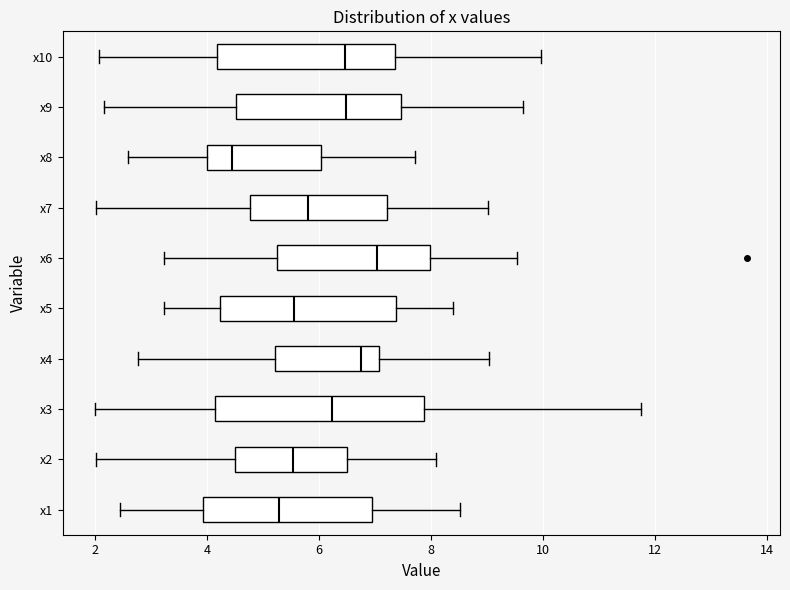

Which box is the widest, from its left edge to its right edge?

x3